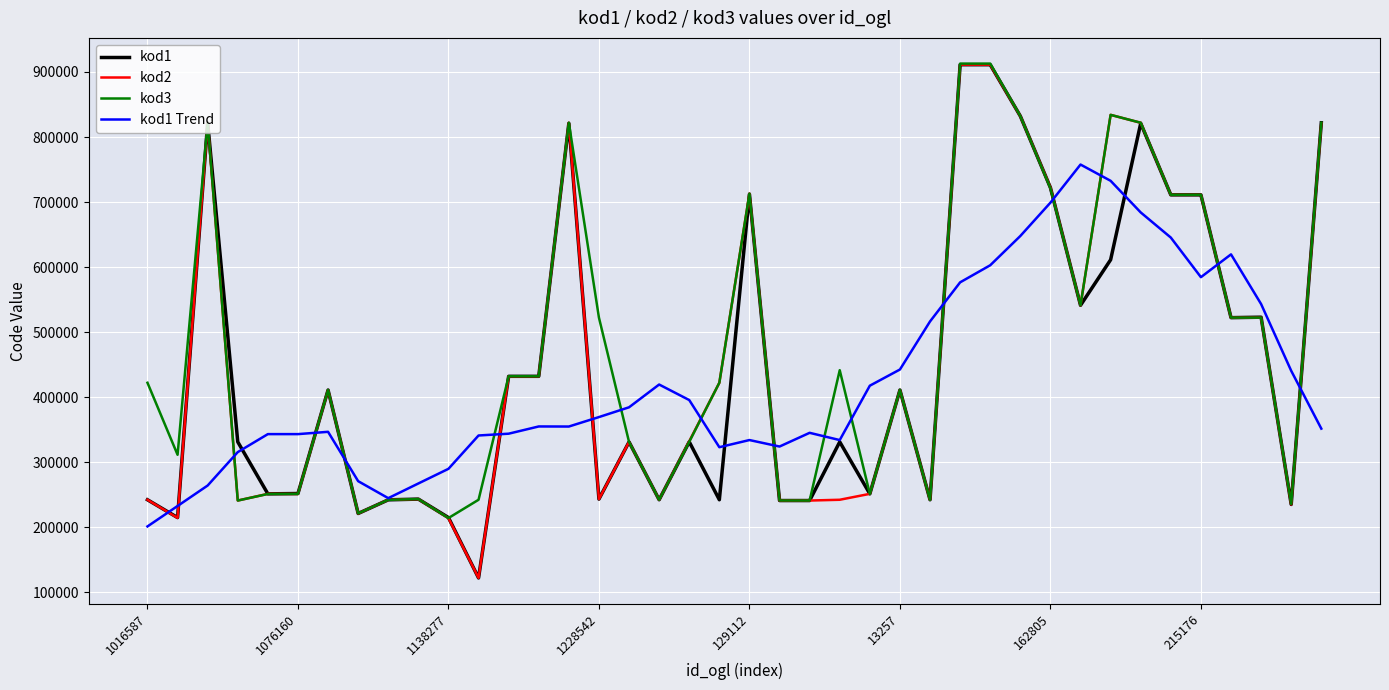

Which series has the largest range (max minus min)?

kod2